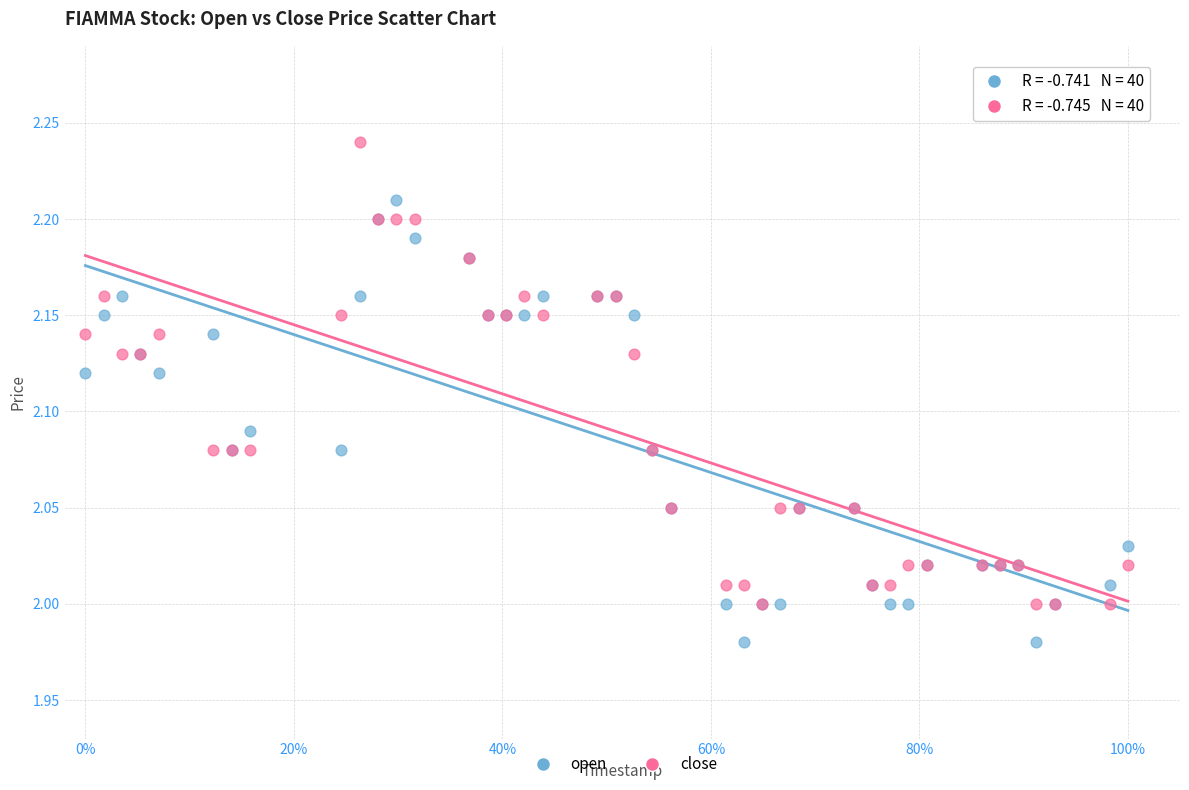

Which series reaches the minimum Y coordinate?

open